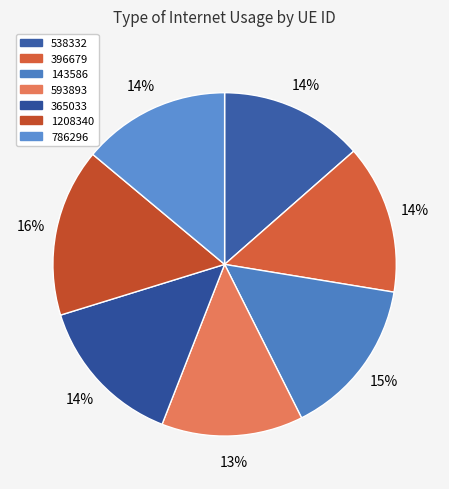

How many slices are in this pie chart?

7